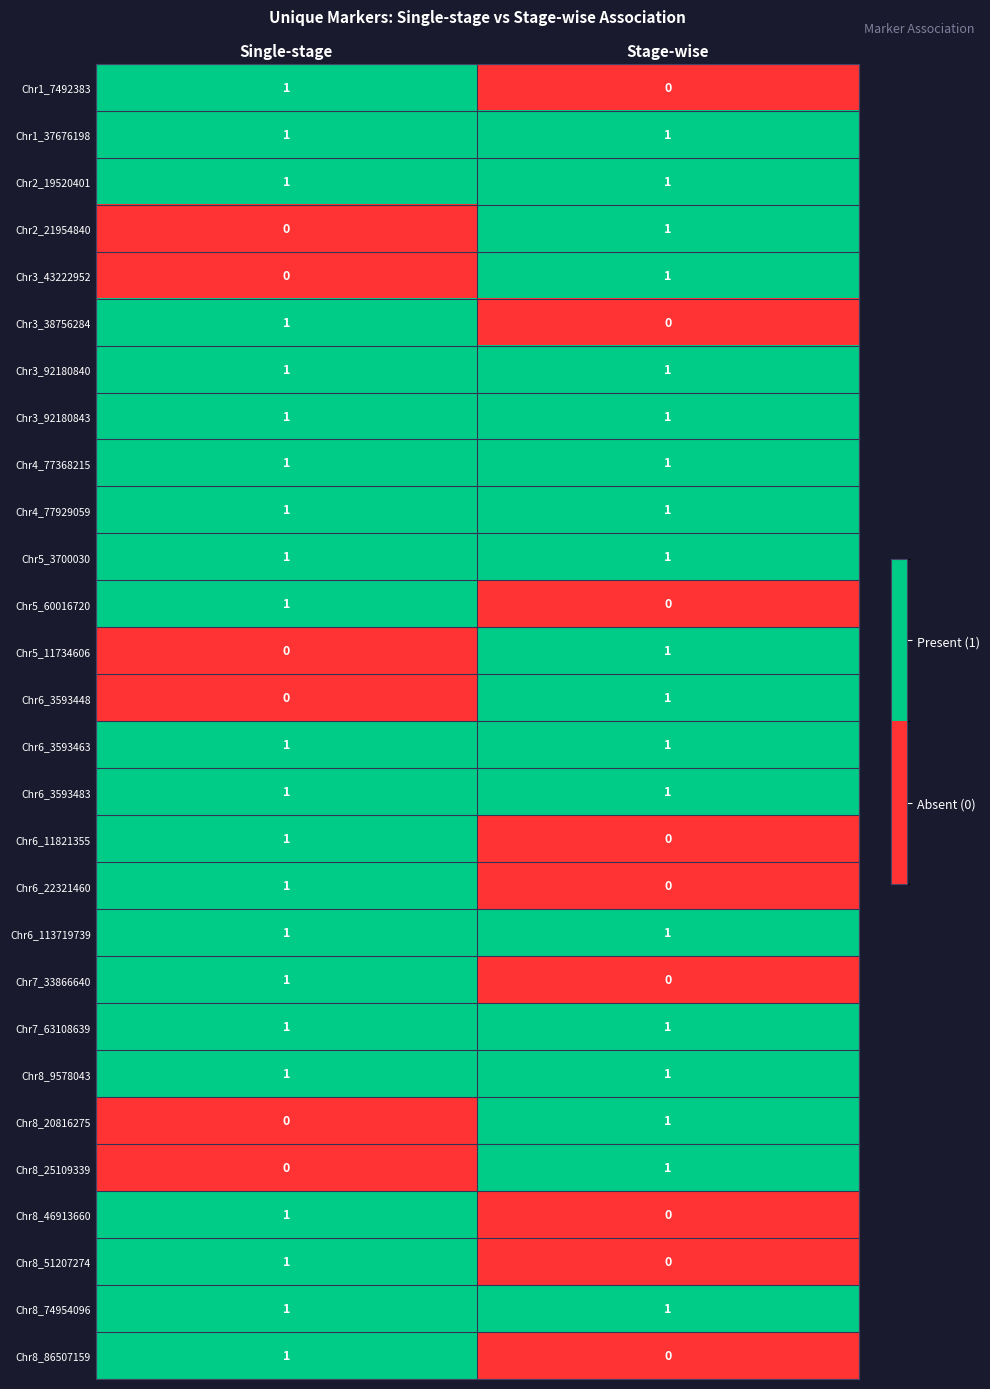

At which category is the sum across all series the highest?

Single-stage